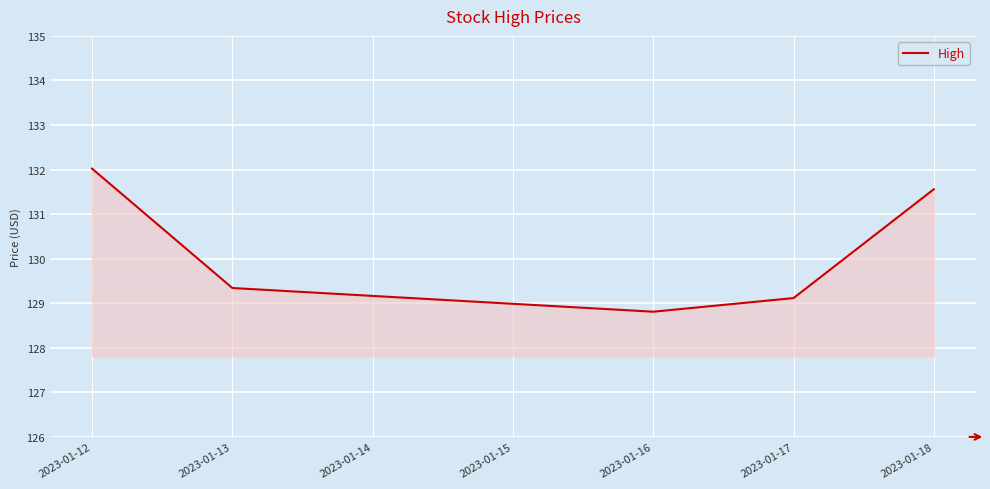

Reading left to right, list all the values displayed in this chart.

2023-01-12=132.0	2023-01-13=129.3	2023-01-16=128.8	2023-01-17=129.1	2023-01-18=131.6